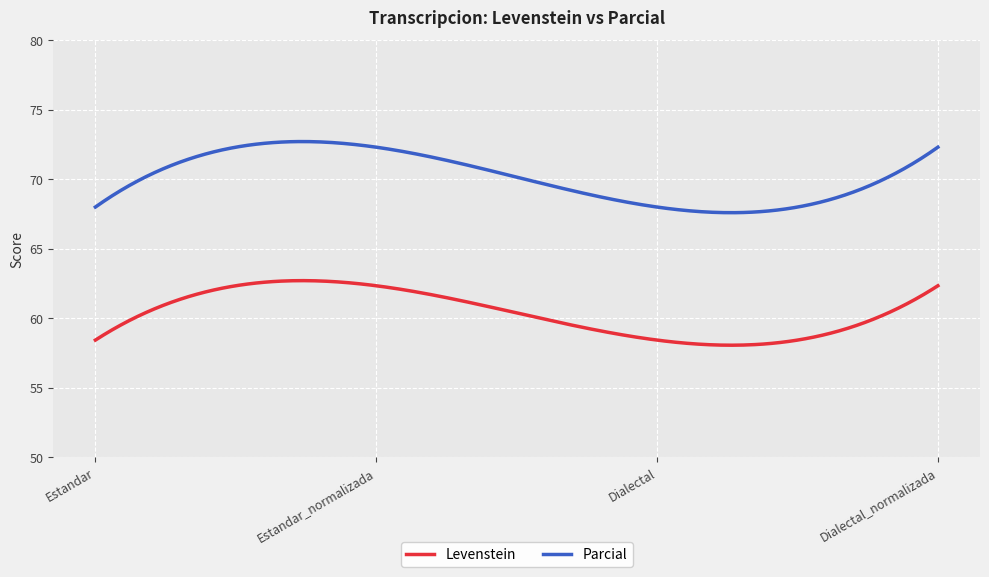

Which series has the largest range (max minus min)?

Parcial